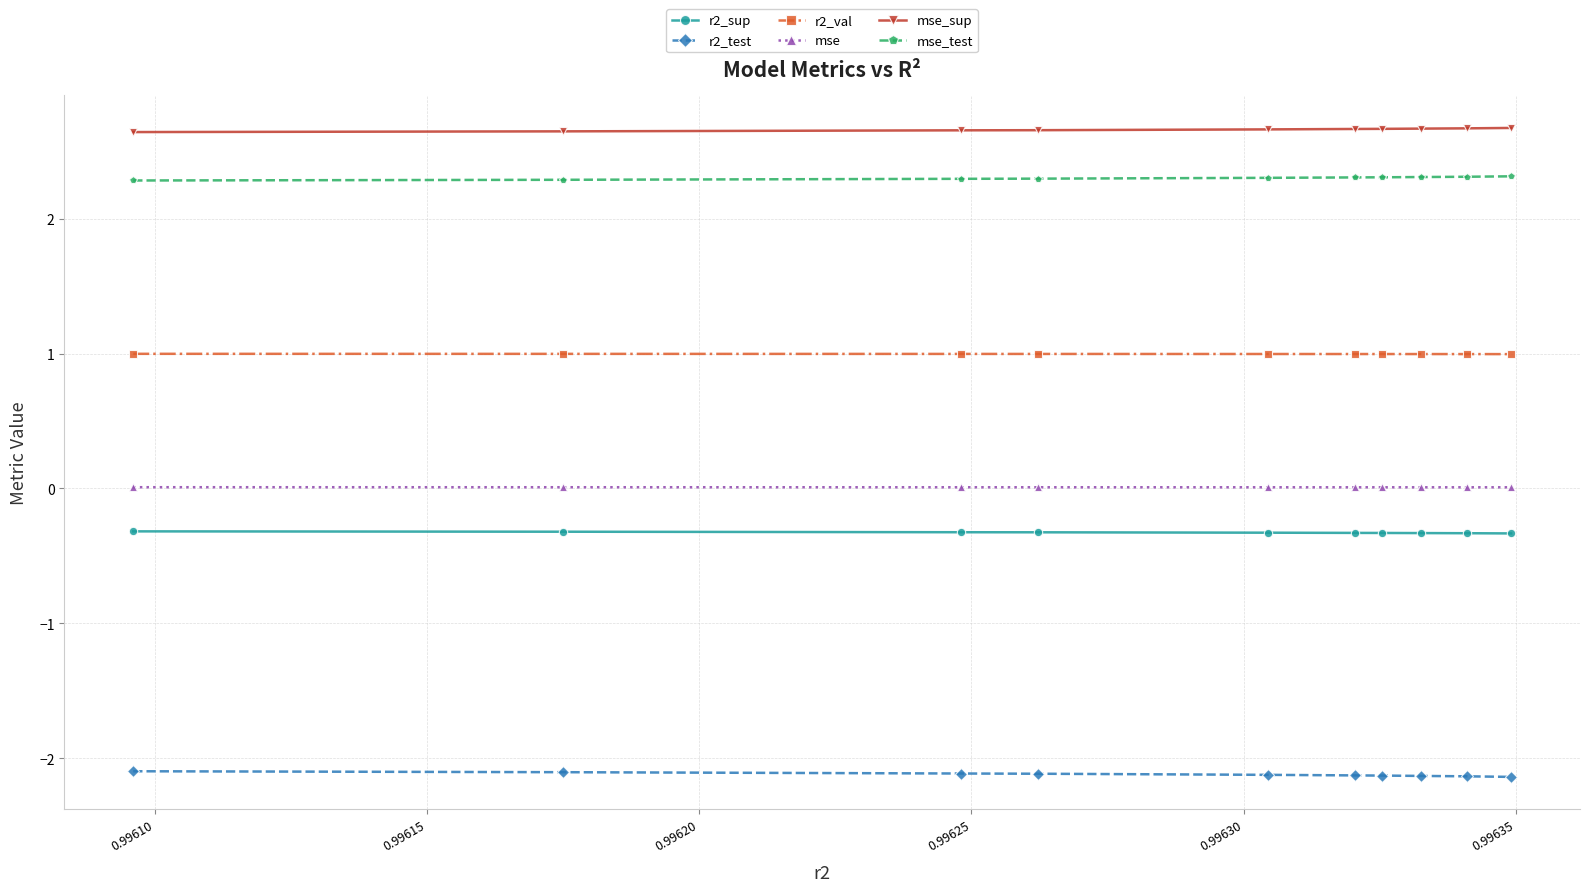

What is the average value of the r2_val series?

1.0